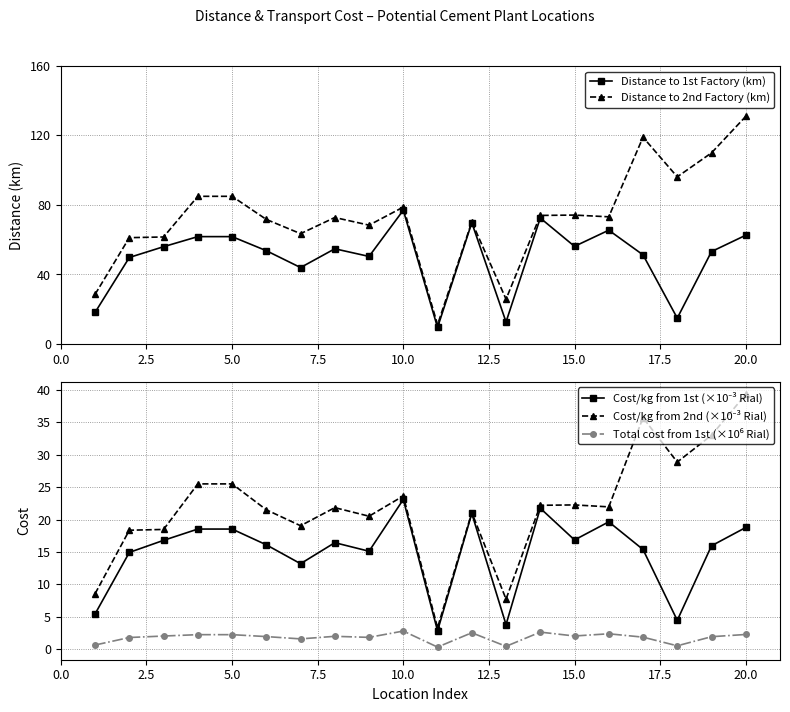

Is this an area chart (filled region under the line)?

No